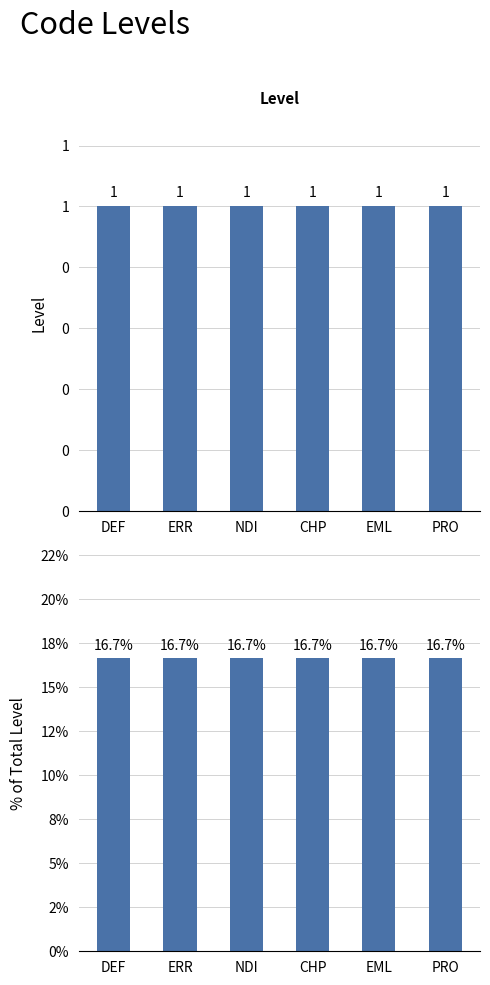

Rank the series by their average value, from lowest to highest.

Level, % of Total Level